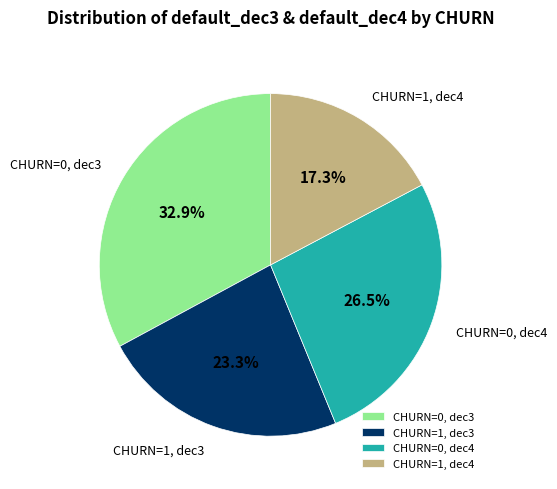

To the nearest percent, what portion does CHURN=0, dec3 represent?

33%